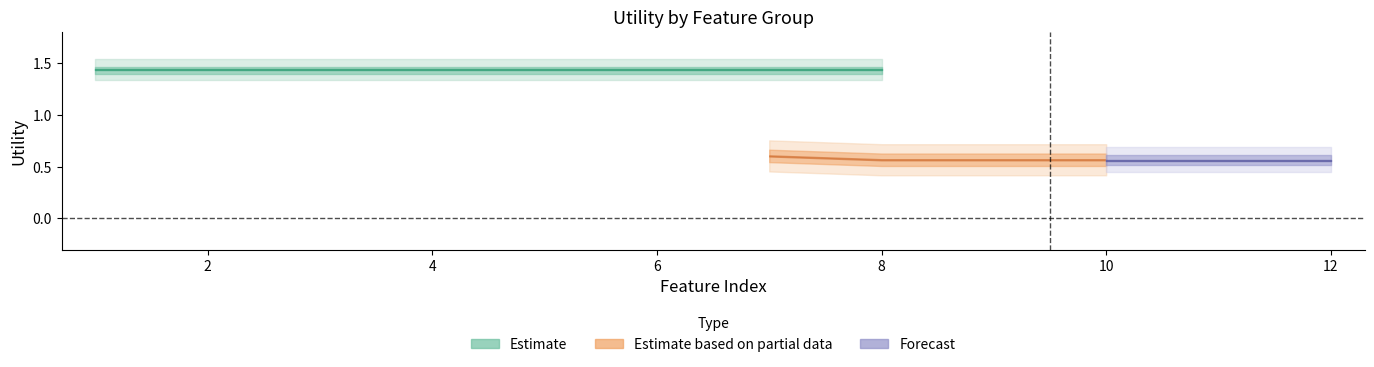

What is the value of the readmitted point at the 1st from the left?

1.4